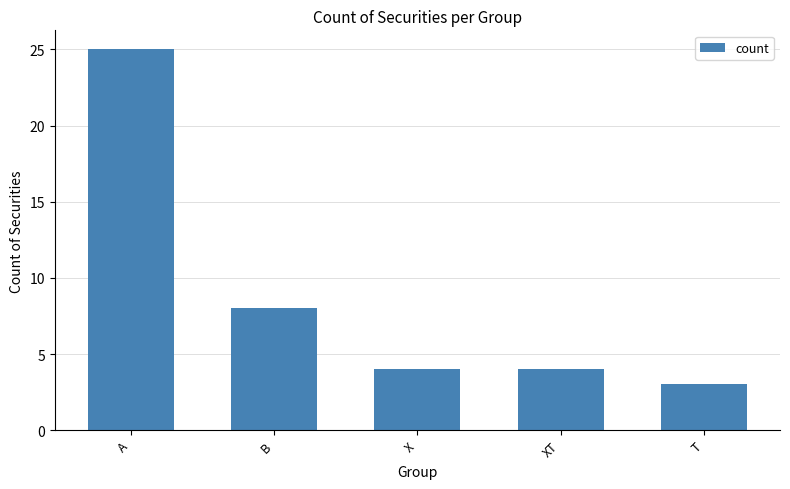

The value at T is 4. True or false?

False